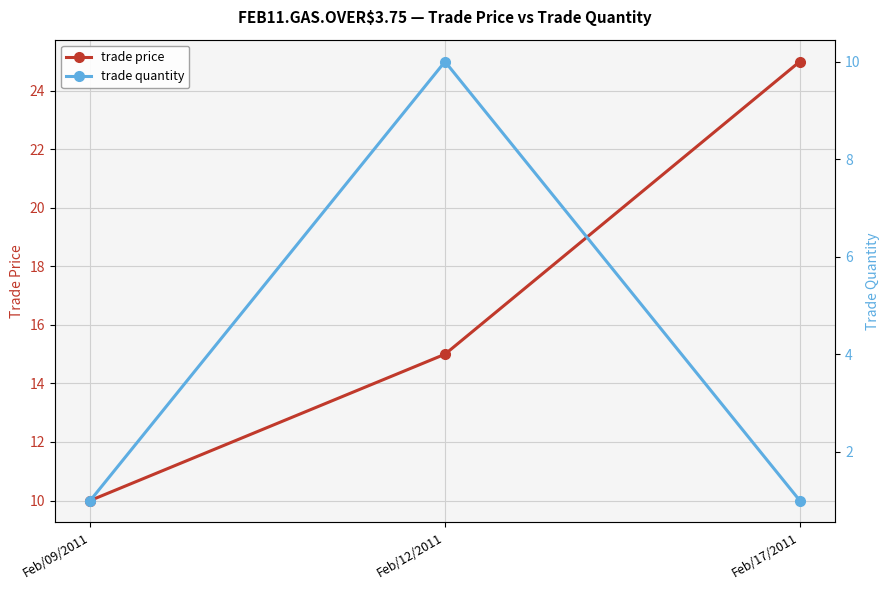

What is the label of the 1st point from the left?

Feb/09/2011